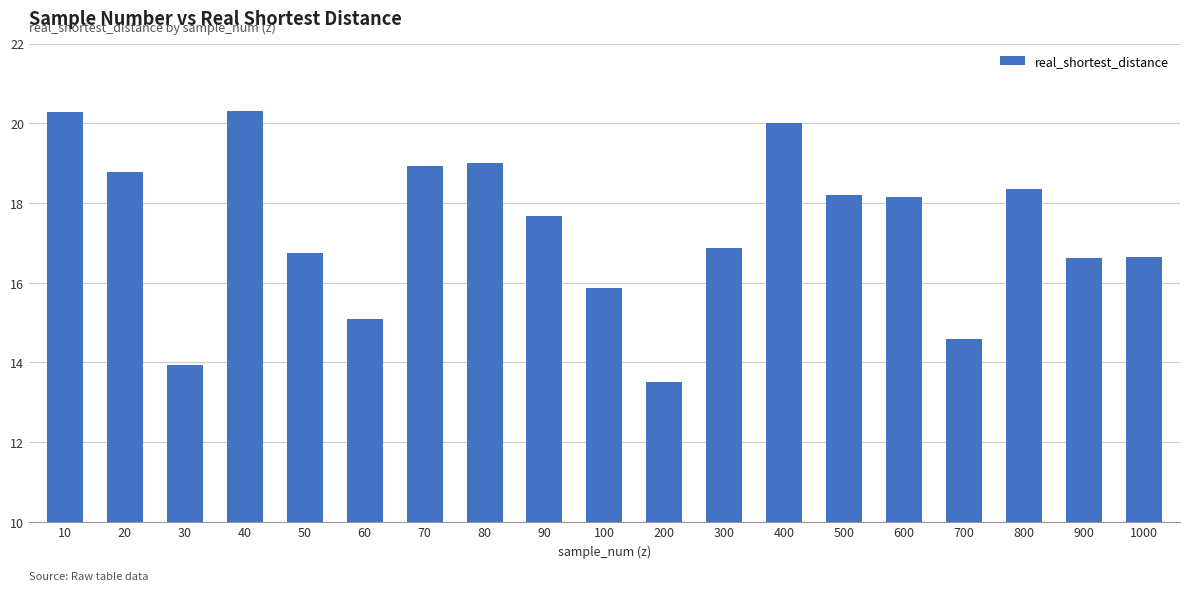

What is the difference between the maximum and minimum values?

6.8